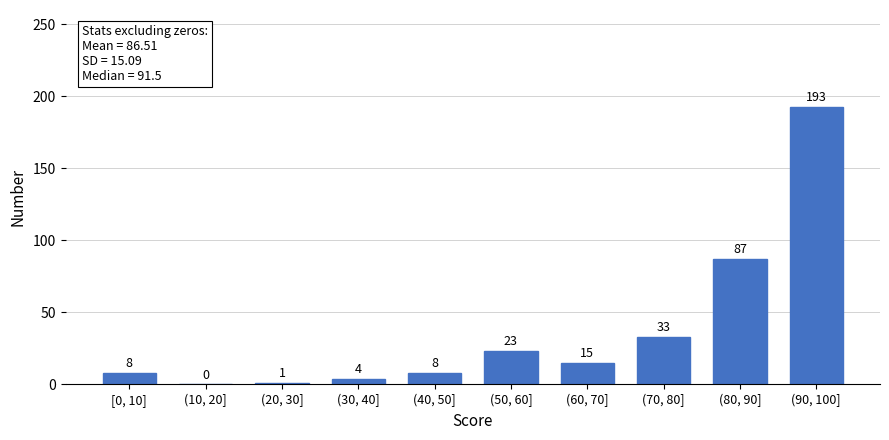

Reading left to right, list all the values displayed in this chart.

[0, 10]=8	(10, 20]=0	(20, 30]=1	(30, 40]=4	(40, 50]=8	(50, 60]=23	(60, 70]=15	(70, 80]=33	(80, 90]=87	(90, 100]=193